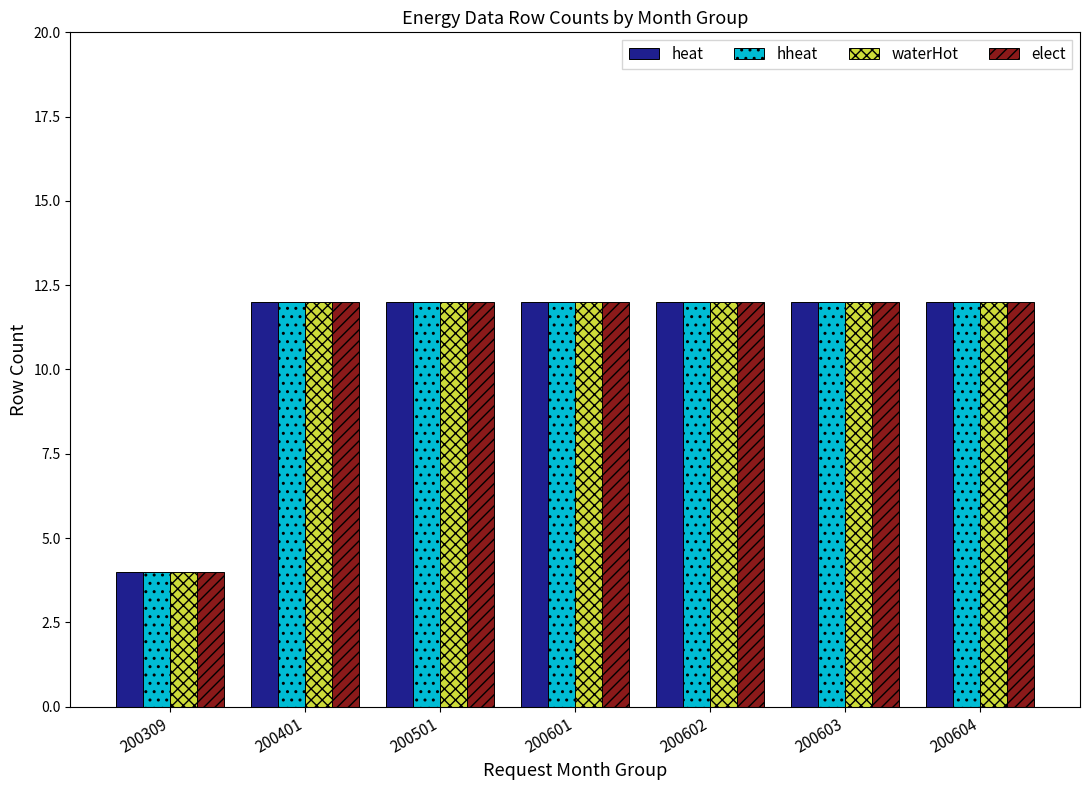

What is the total value across all series at 200604?

48